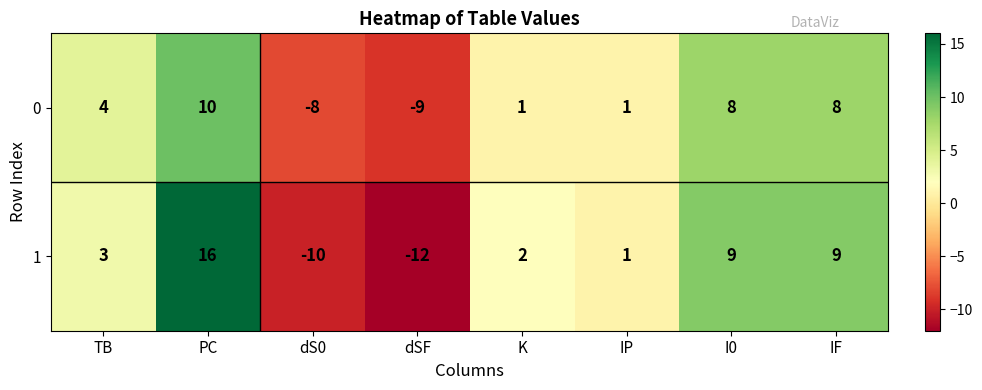

The 0 series shows 4 at TB. True or false?

True